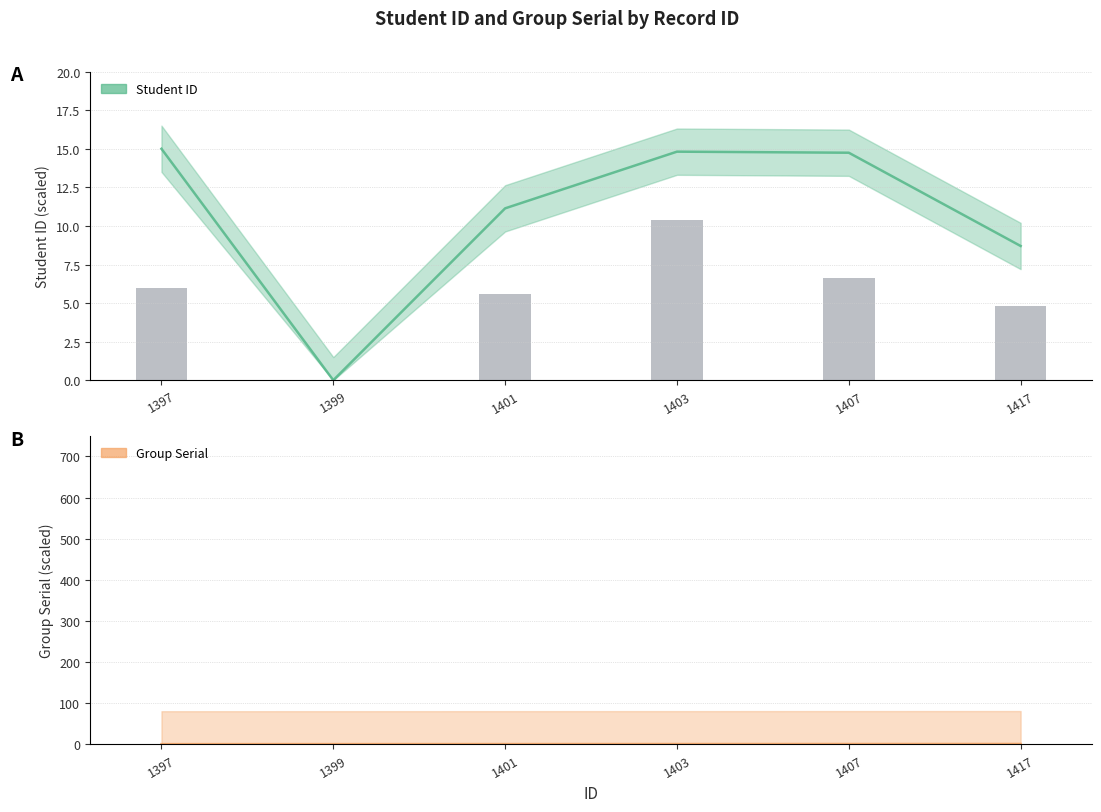

Rank the categories by value from lowest to highest.

1399, 1417, 1401, 1407, 1403, 1397